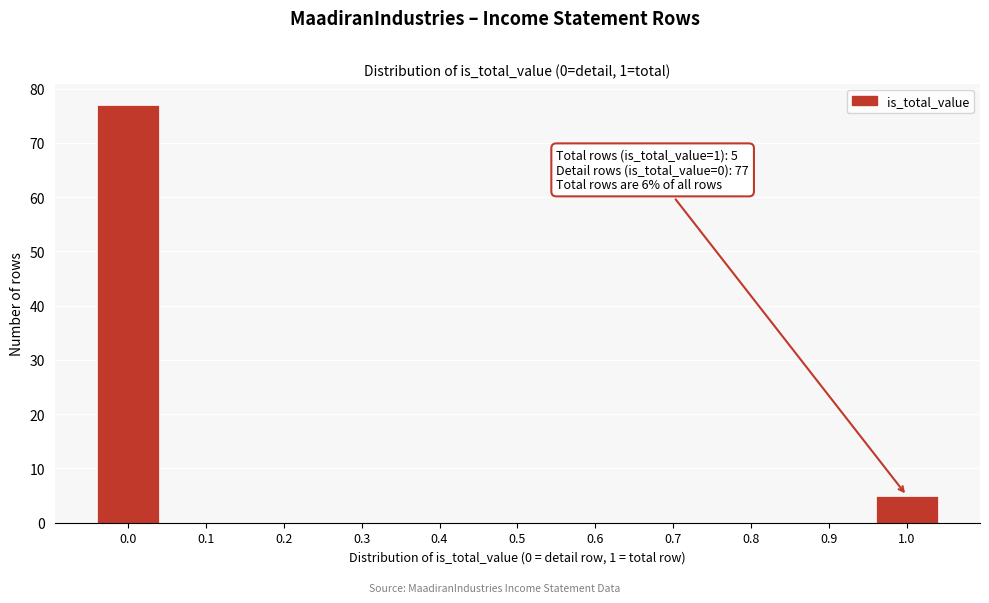

Reading left to right, transcribe all the data shown in this chart.

0.0=77	0.1=0	0.2=0	0.3=0	0.4=0	0.5=0	0.6=0	0.7=0	0.8=0	0.9=0	1.0=5